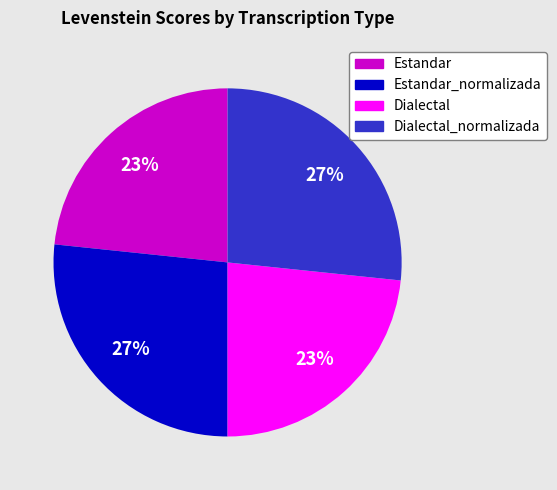

To the nearest percent, what is the average slice percentage?

25%